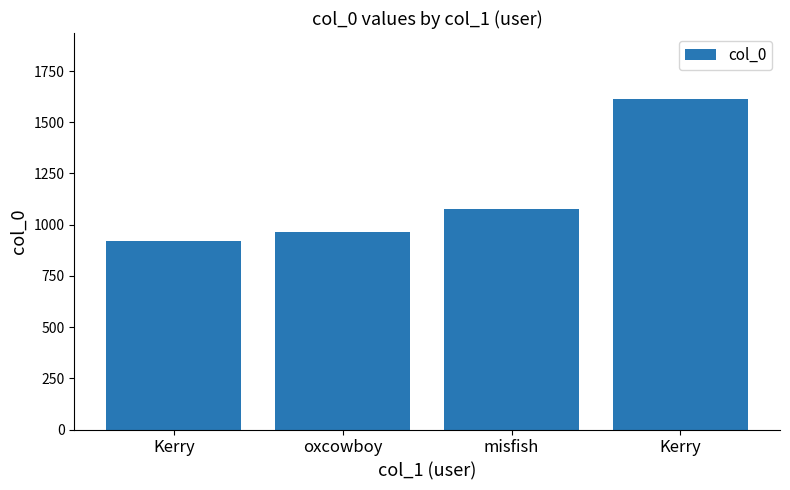

What is the change in value from Kerry to Kerry?

+694